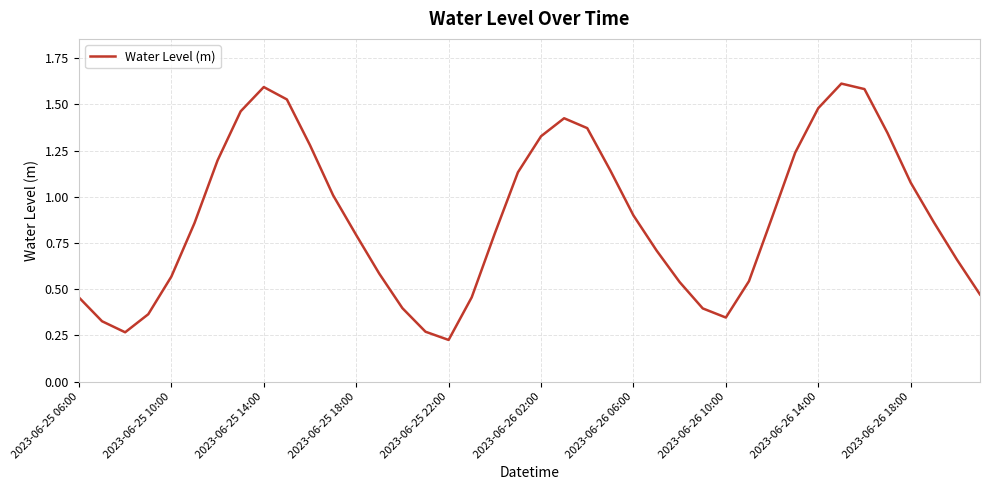

How many lines are shown in the chart?

1